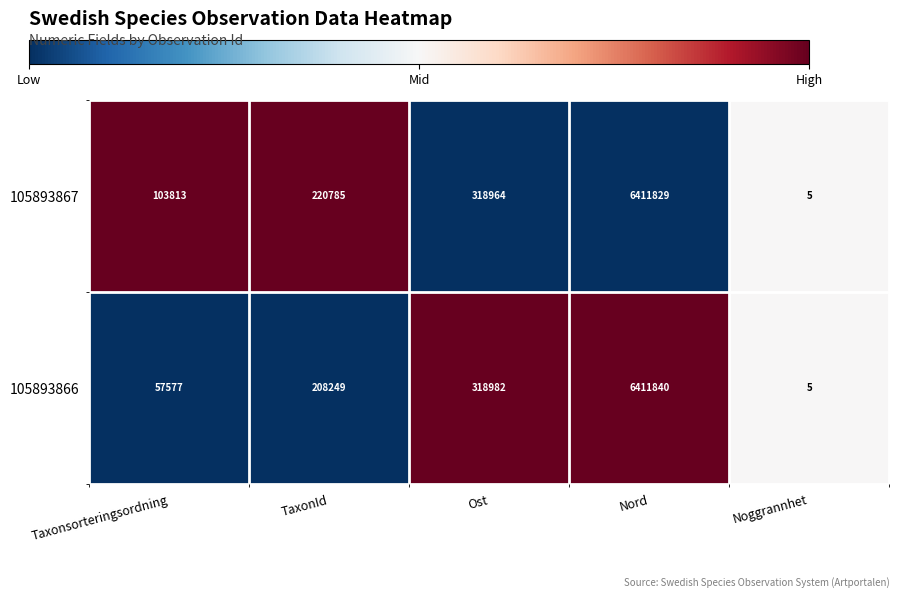

Which series has the largest total across all categories?

105893867